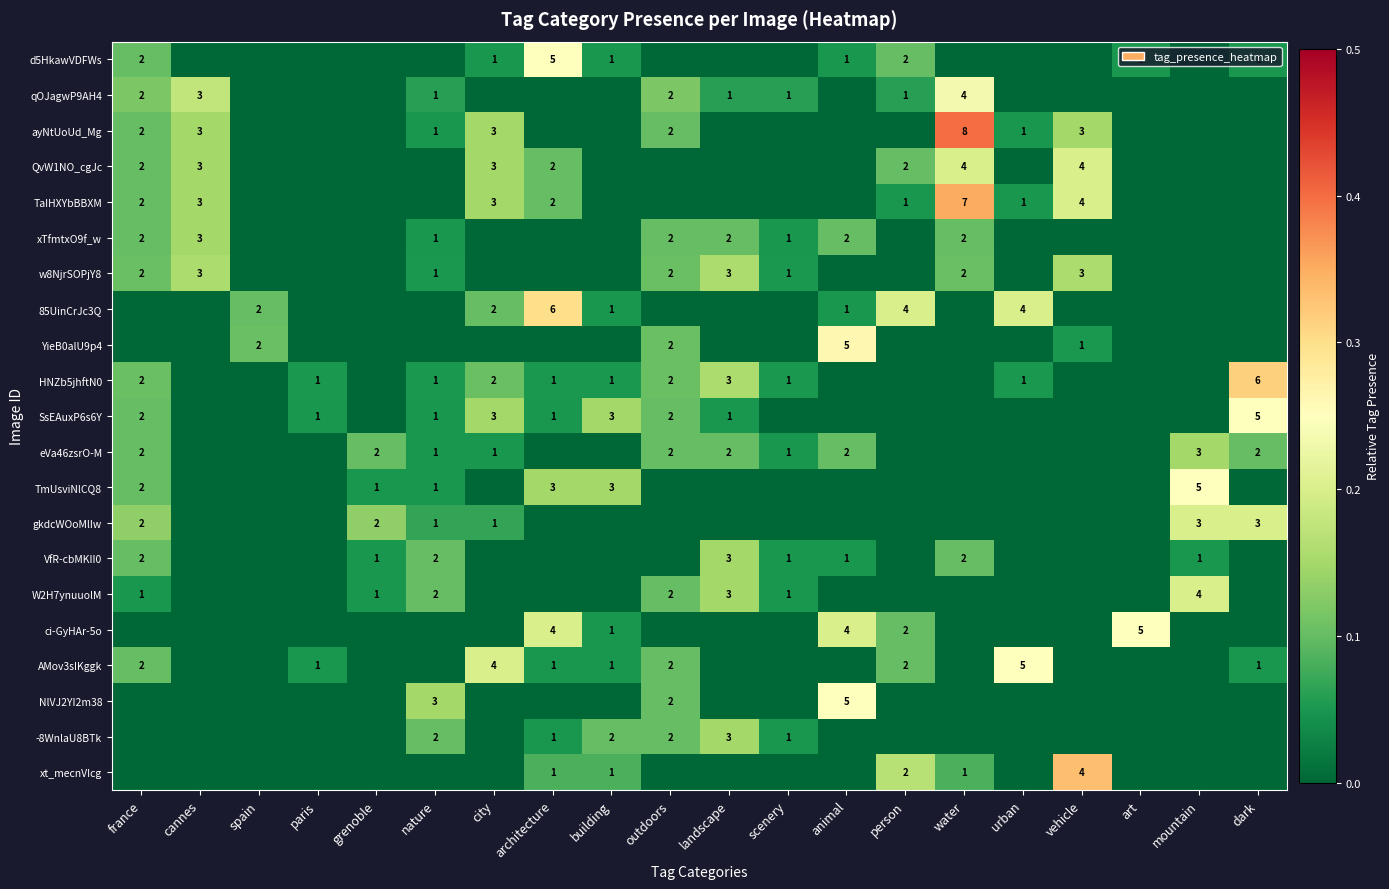

True or false: row_4 has a value of 0.0 at person.

False